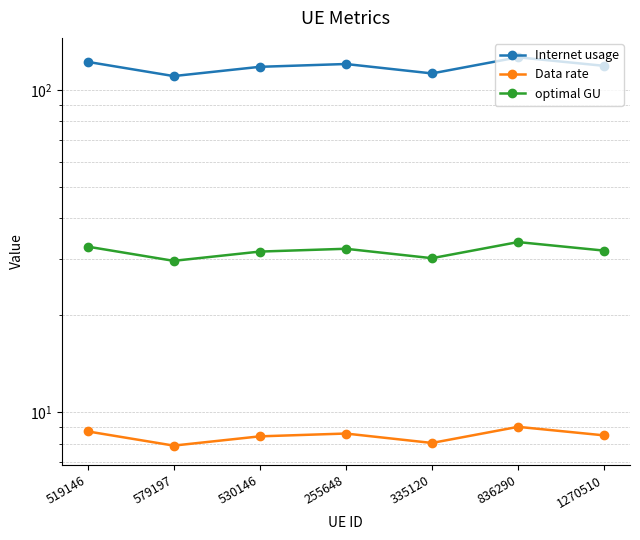

Reading right to left, transcribe all the data shown in this chart.

Internet usage: 118.8	126.3	112.6	120.4	118.0	110.4	122.3
Data rate: 8.5	9.0	8.0	8.6	8.4	7.9	8.7
optimal GU: 31.8	33.8	30.1	32.2	31.5	29.5	32.7